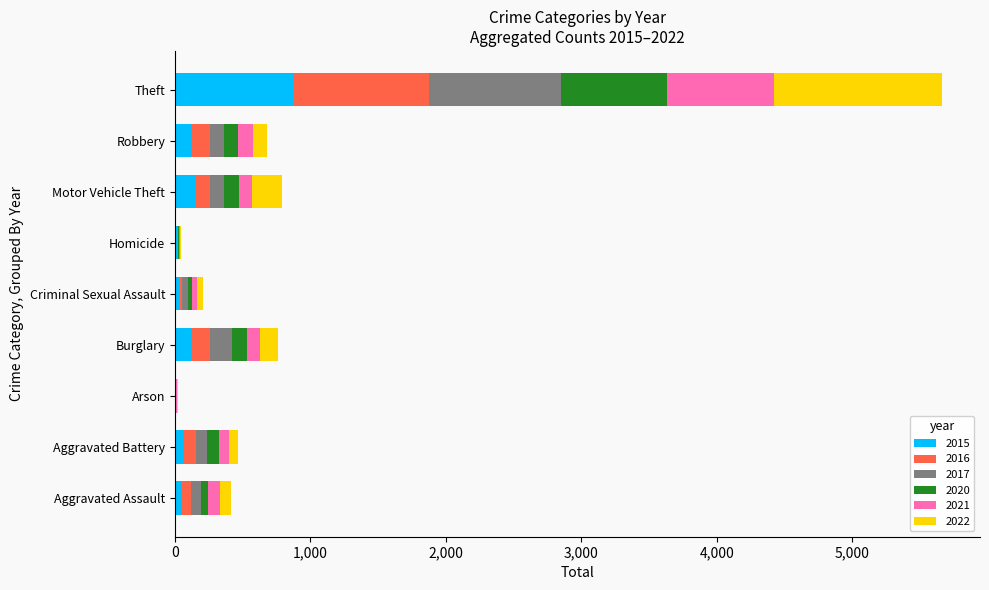

What are all the series names shown in the legend?

2015, 2016, 2017, 2020, 2021, 2022